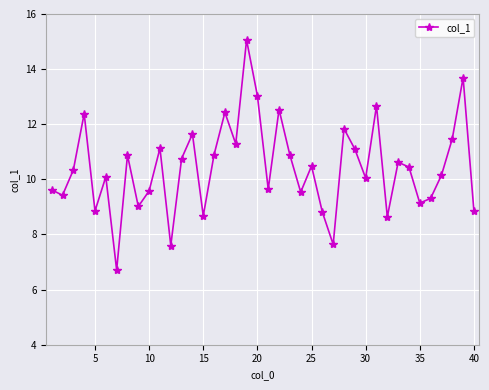

Does the chart have visible grid lines?

Yes